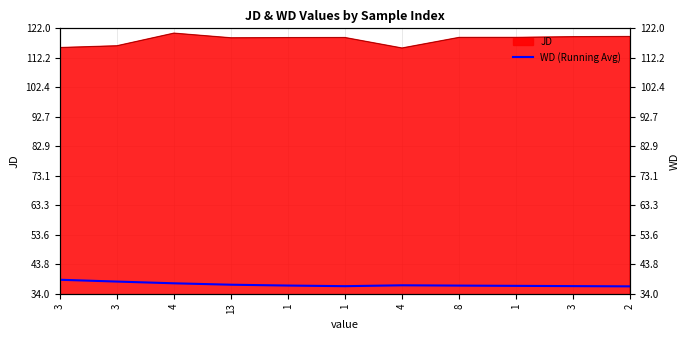

What is the label of the 7th point from the right?

1